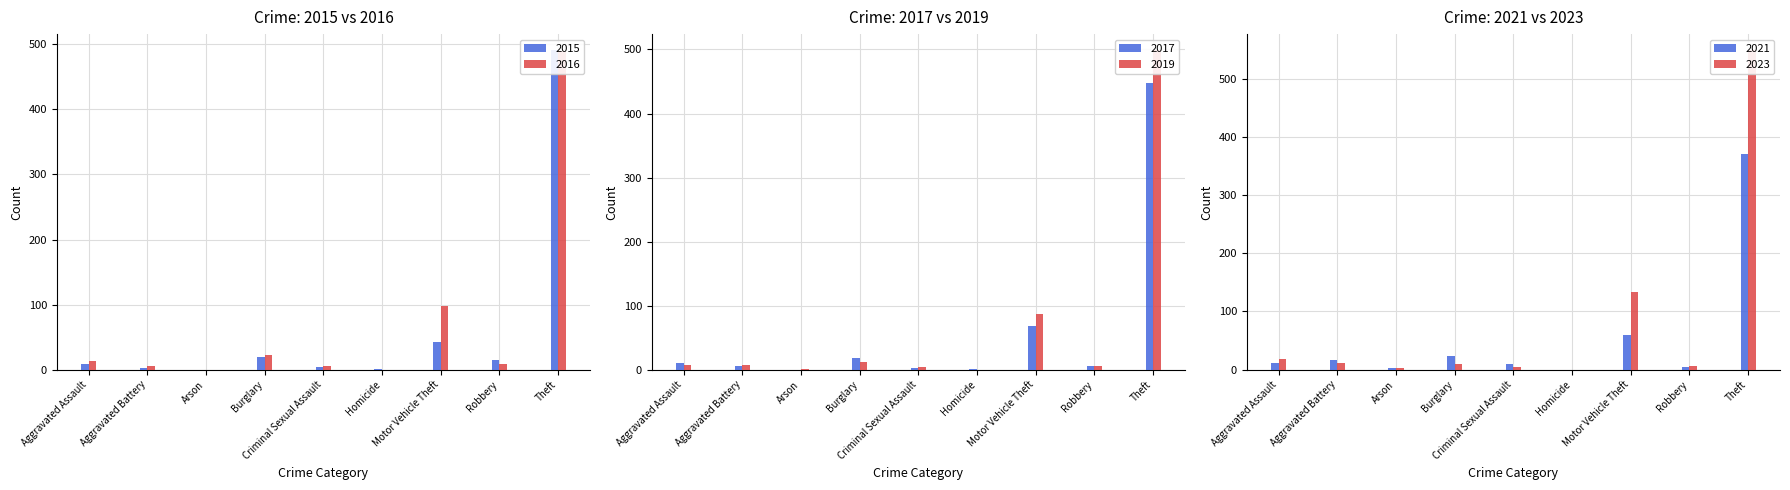

The 2016 series shows 0 at Arson. True or false?

True